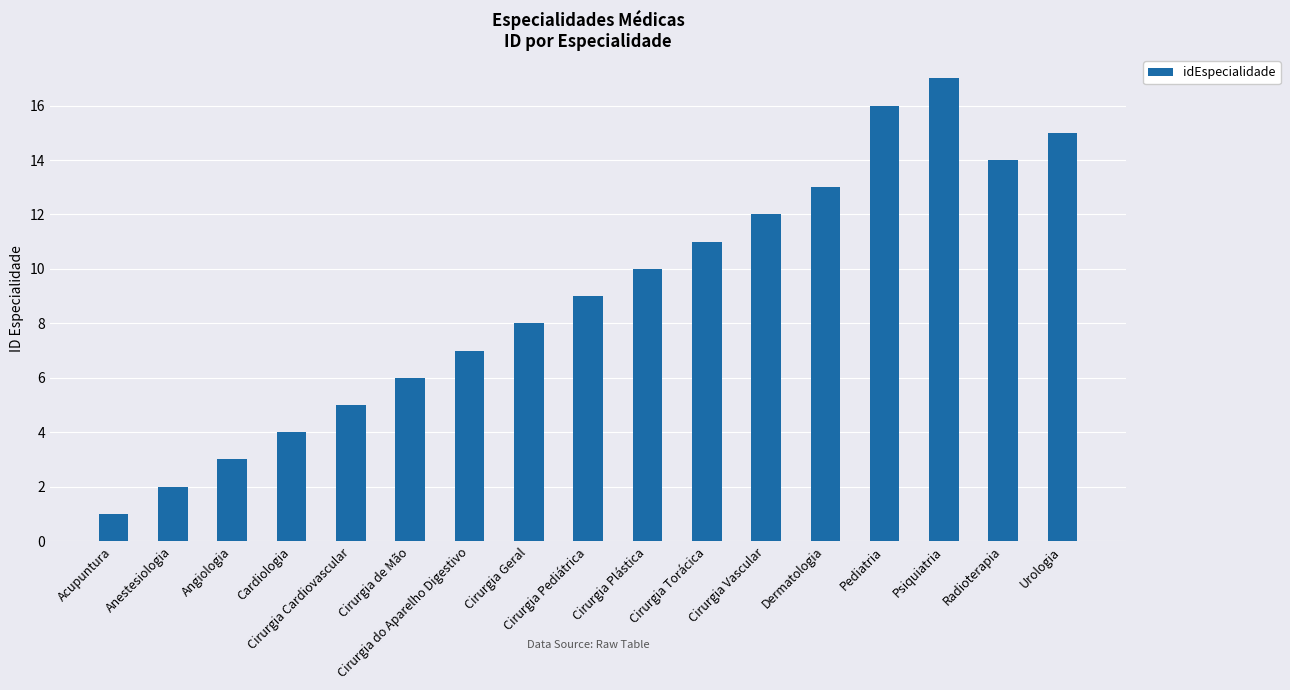

Are the bars horizontal?

No